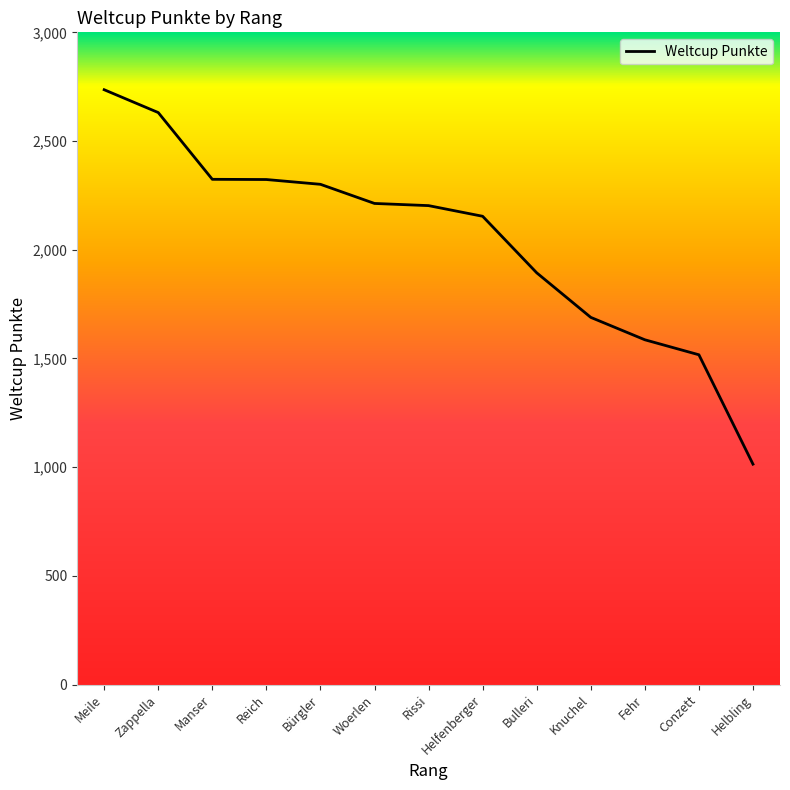

At which category does the chart reach its peak across all series?

Meile